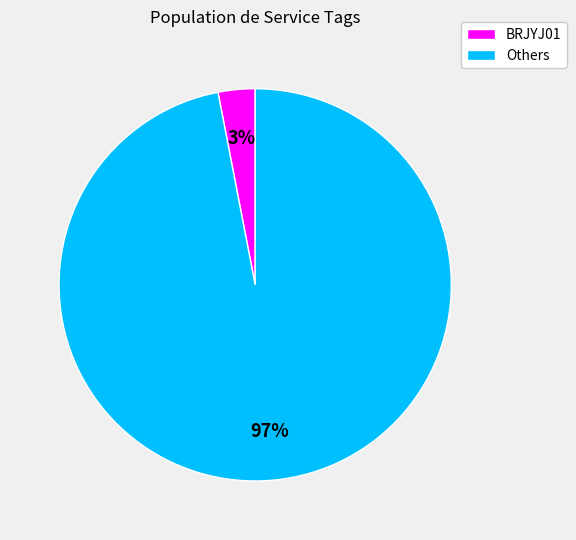

Rank the categories by value from highest to lowest.

Others, BRJYJ01